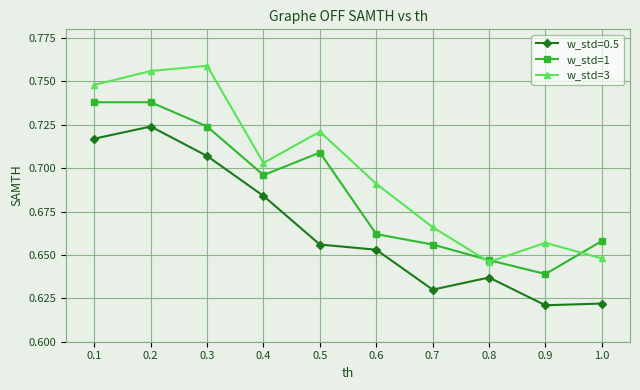

What are all the series names shown in the legend?

w_std=0.5, w_std=1, w_std=3